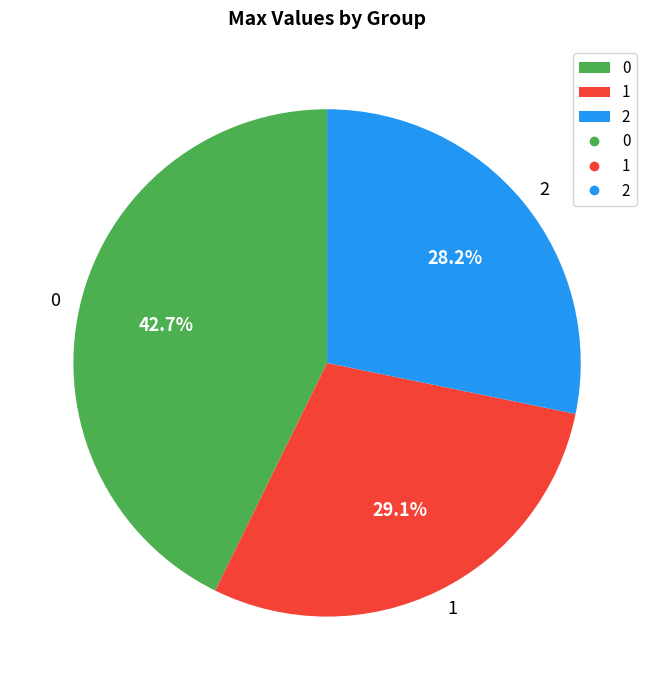

True or false: 2 accounts for 28% of the total.

True